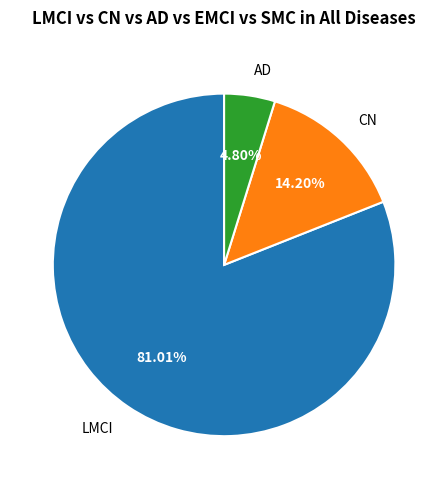

How many segments does this pie chart have?

3